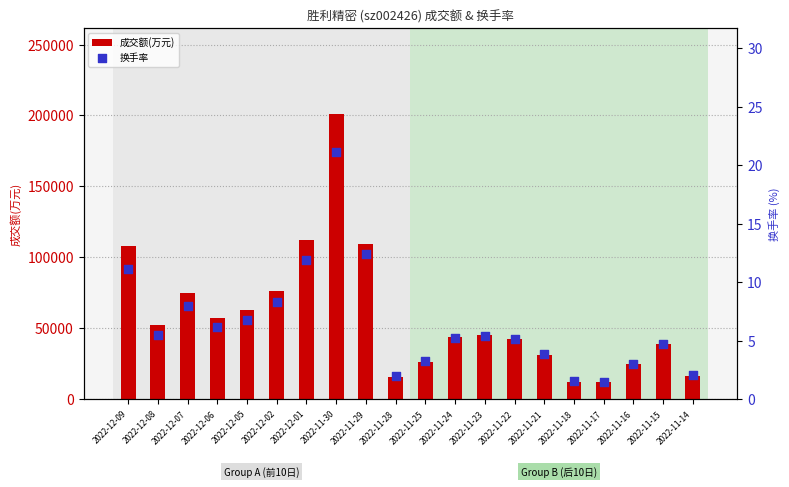

What are all the series names shown in the legend?

成交额(万元), 换手率